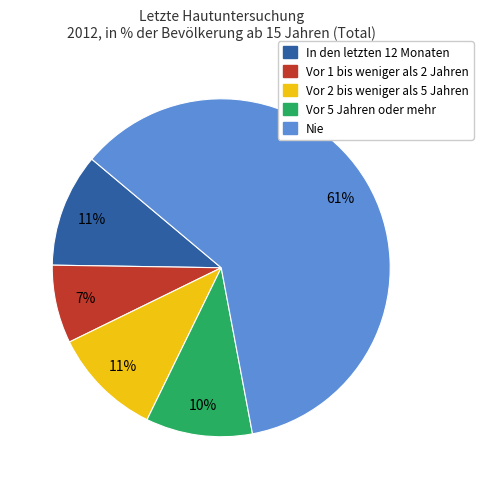

To the nearest percent, what is the difference between the Nie and Vor 2 bis weniger als 5 Jahren slice percentages?

50%